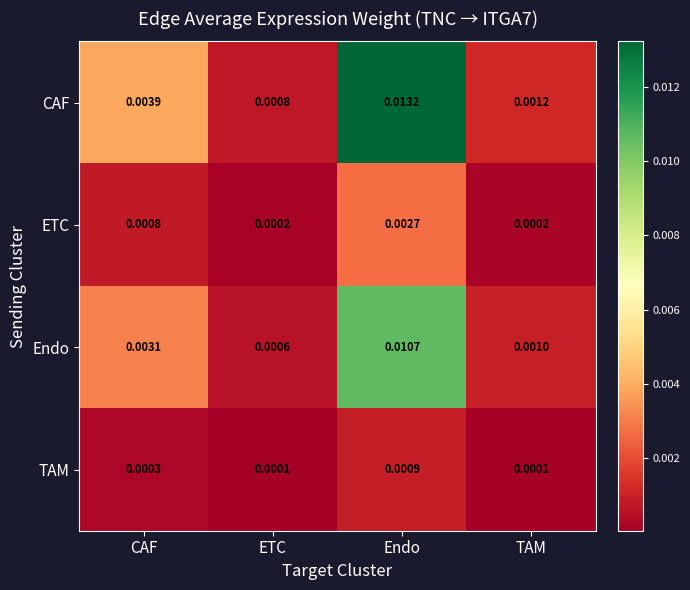

Which series has the largest total across all categories?

CAF